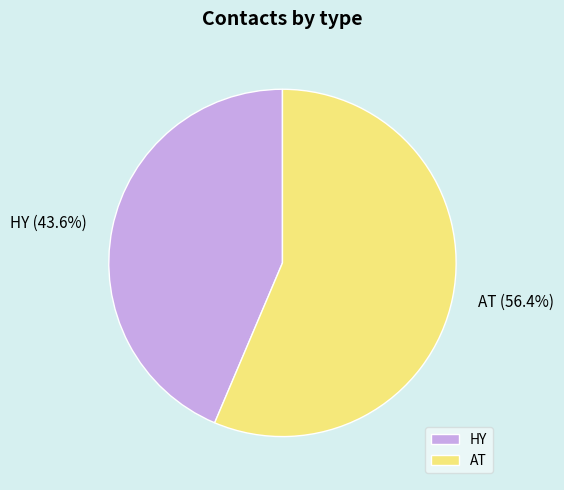

What percentage is the AT slice, to the nearest percent?

56%